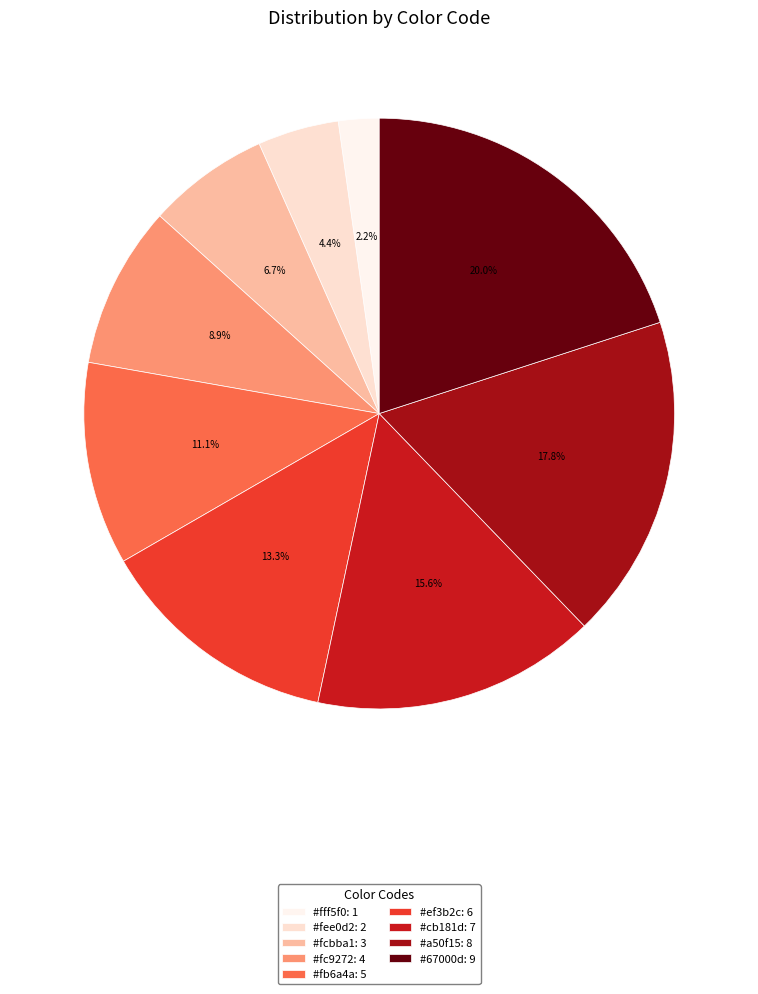

Count the number of slices in the pie.

9